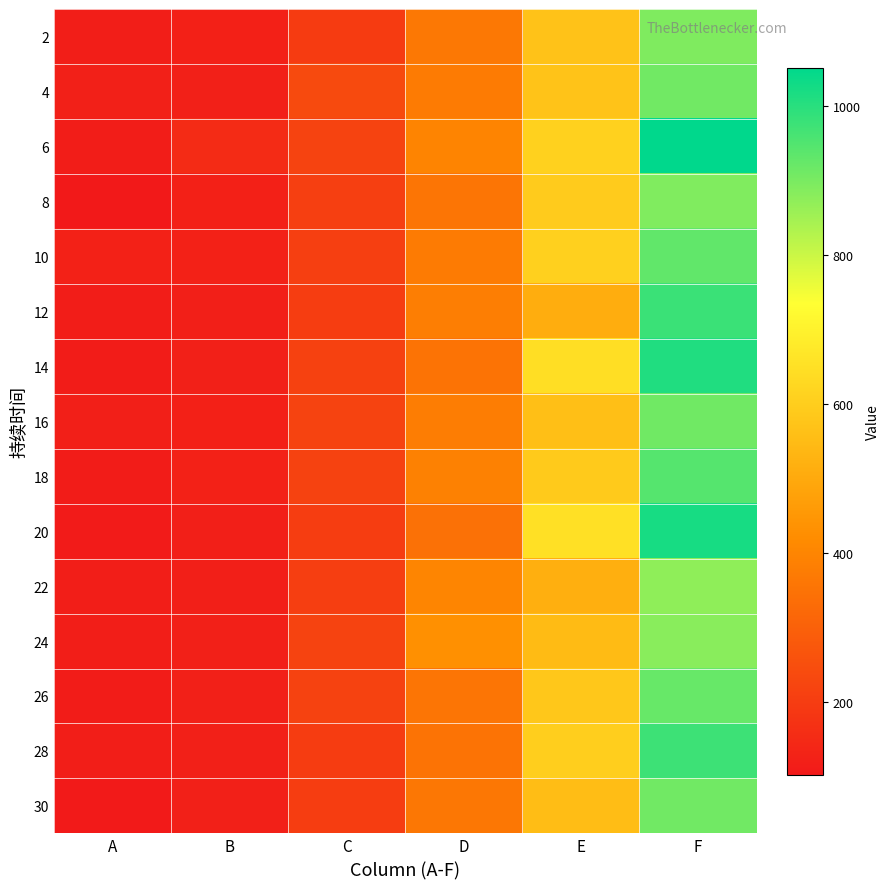

What is the total value across all series at A?

1729